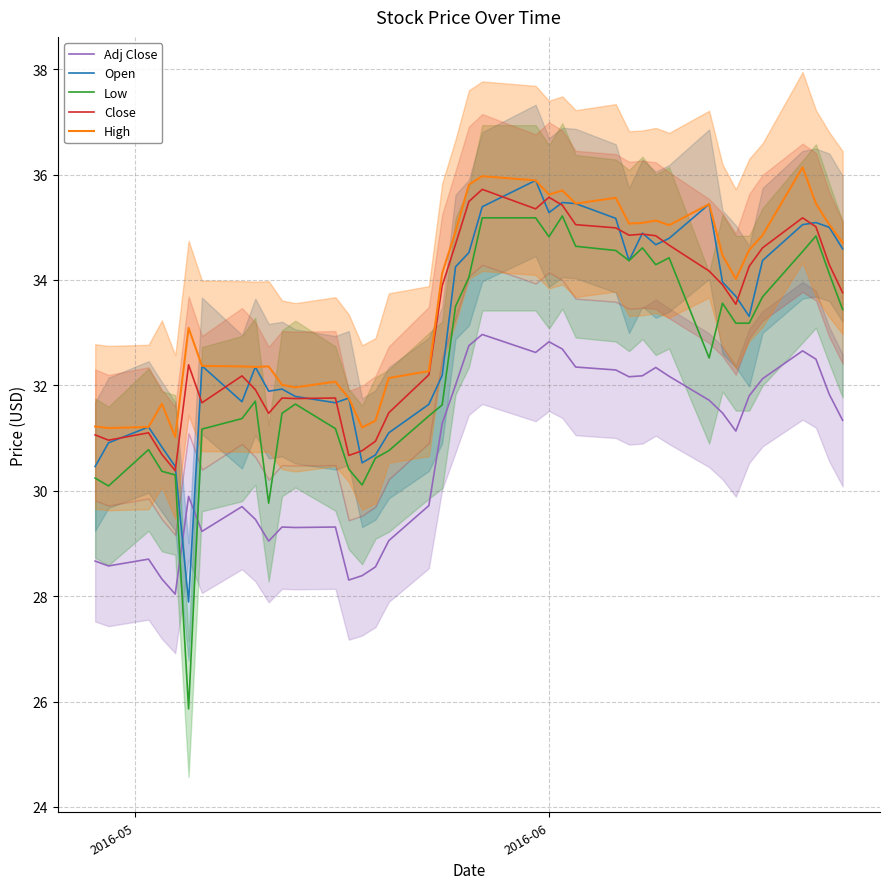

True or false: Adj Close and High intersect in this chart.

False